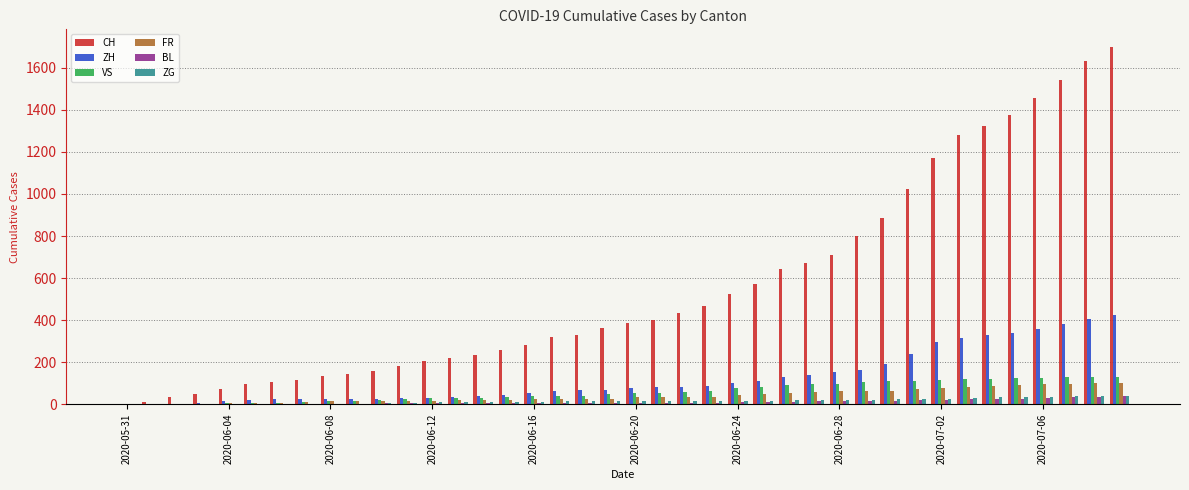

What is the sum of all FR values?

1587